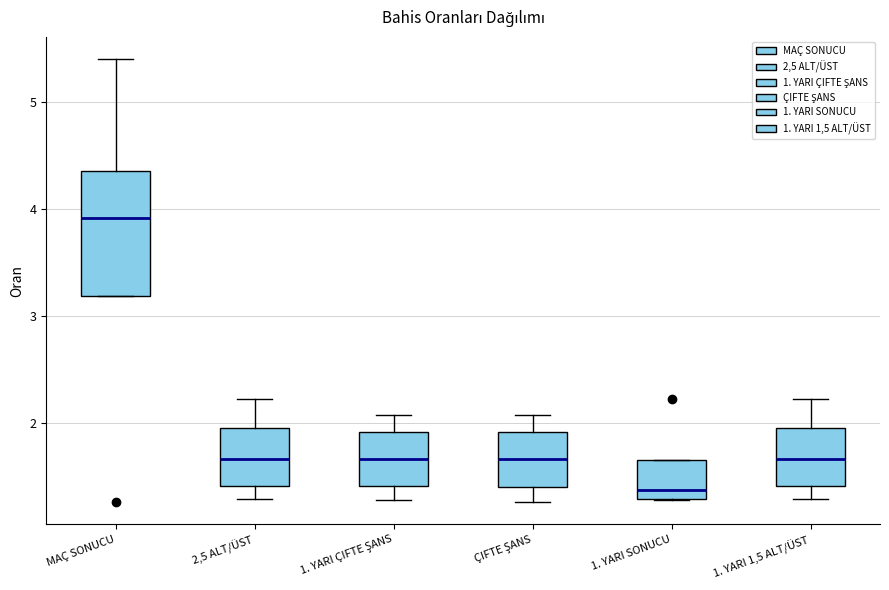

Which box has the highest median line?

MAÇ SONUCU